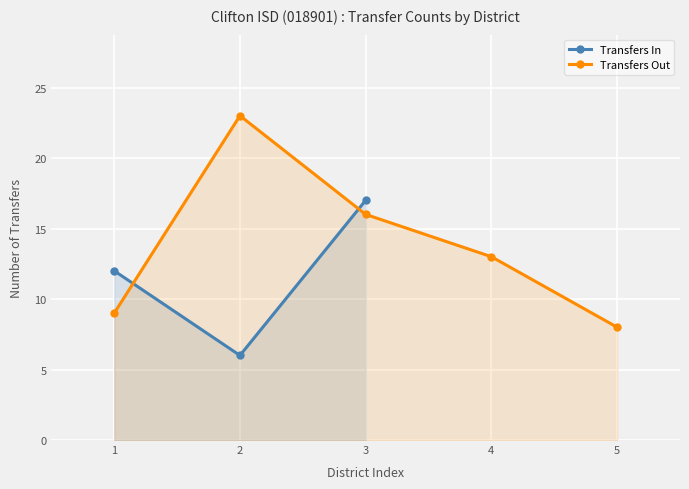

What is the value of the 2nd point from the left?

6